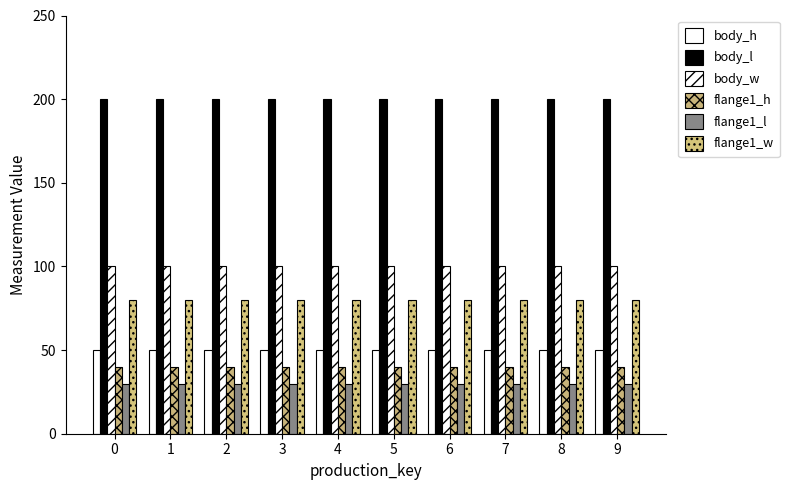

What value does the body_l series have at 3?

200.0